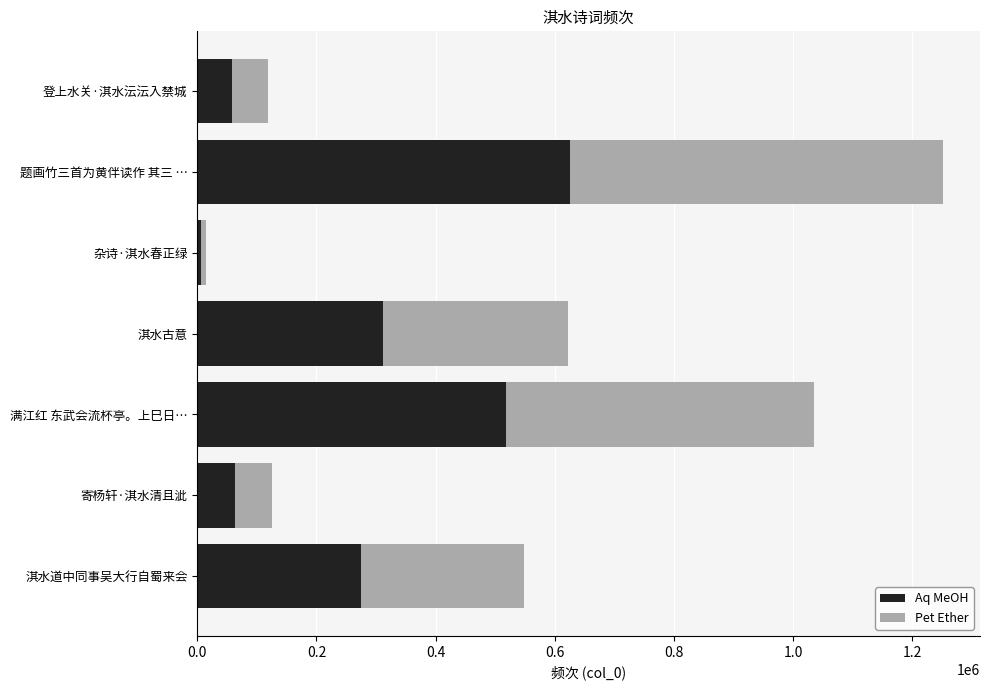

At which label does Aq MeOH reach its peak?

题画竹三首为黄伴读作 其三 …